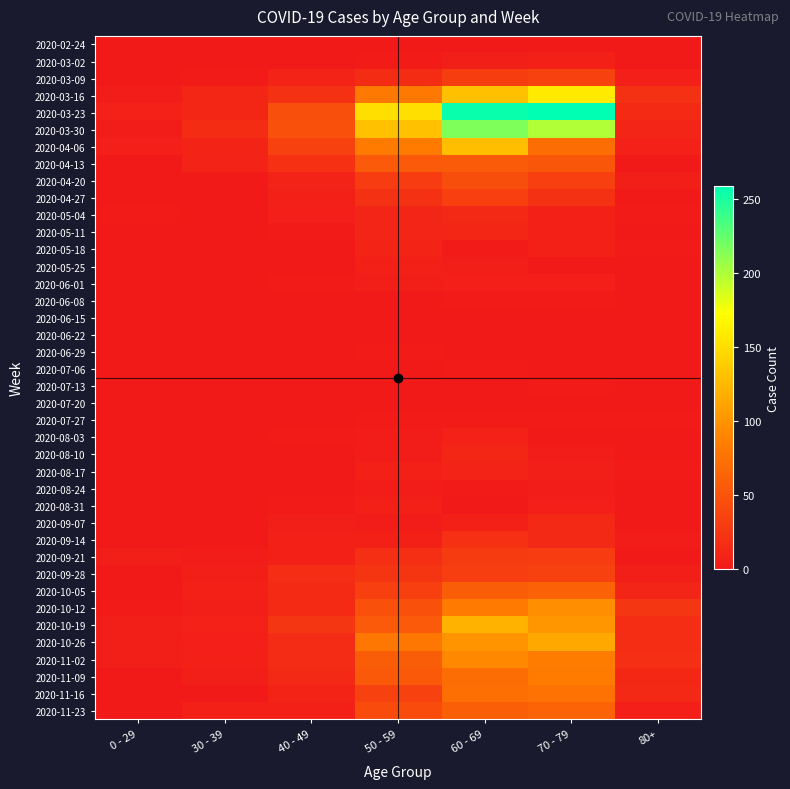

Reading left to right, what are all the values shown in this chart?

2020-02-24: 0 - 29=0	30 - 39=0	40 - 49=1	50 - 59=1	60 - 69=1	70 - 79=1	80+=0
2020-03-02: 0 - 29=0	30 - 39=1	40 - 49=1	50 - 59=3	60 - 69=5	70 - 79=7	80+=1
2020-03-09: 0 - 29=2	30 - 39=3	40 - 49=9	50 - 59=17	60 - 69=31	70 - 79=35	80+=6
2020-03-16: 0 - 29=4	30 - 39=12	40 - 49=21	50 - 59=81	60 - 69=130	70 - 79=158	80+=21
2020-03-23: 0 - 29=8	30 - 39=12	40 - 49=46	50 - 59=151	60 - 69=255	70 - 79=259	80+=15
2020-03-30: 0 - 29=4	30 - 39=17	40 - 49=47	50 - 59=131	60 - 69=216	70 - 79=199	80+=11
2020-04-06: 0 - 29=6	30 - 39=10	40 - 49=34	50 - 59=83	60 - 69=129	70 - 79=71	80+=8
2020-04-13: 0 - 29=2	30 - 39=9	40 - 49=20	50 - 59=55	60 - 69=56	70 - 79=52	80+=2
2020-04-20: 0 - 29=1	30 - 39=2	40 - 49=9	50 - 59=30	60 - 69=45	70 - 79=33	80+=5
2020-04-27: 0 - 29=2	30 - 39=2	40 - 49=7	50 - 59=21	60 - 69=33	70 - 79=21	80+=0
2020-05-04: 0 - 29=3	30 - 39=2	40 - 49=6	50 - 59=11	60 - 69=14	70 - 79=7	80+=3
2020-05-11: 0 - 29=1	30 - 39=0	40 - 49=3	50 - 59=11	60 - 69=12	70 - 79=7	80+=0
2020-05-18: 0 - 29=0	30 - 39=1	40 - 49=0	50 - 59=10	60 - 69=3	70 - 79=7	80+=3
2020-05-25: 0 - 29=0	30 - 39=0	40 - 49=1	50 - 59=7	60 - 69=5	70 - 79=2	80+=1
2020-06-01: 0 - 29=0	30 - 39=2	40 - 49=3	50 - 59=5	60 - 69=6	70 - 79=6	80+=2
2020-06-08: 0 - 29=0	30 - 39=0	40 - 49=2	50 - 59=2	60 - 69=3	70 - 79=3	80+=0
2020-06-15: 0 - 29=0	30 - 39=0	40 - 49=1	50 - 59=2	60 - 69=1	70 - 79=1	80+=1
2020-06-22: 0 - 29=1	30 - 39=0	40 - 49=1	50 - 59=2	60 - 69=0	70 - 79=1	80+=0
2020-06-29: 0 - 29=0	30 - 39=0	40 - 49=2	50 - 59=3	60 - 69=0	70 - 79=0	80+=0
2020-07-06: 0 - 29=0	30 - 39=1	40 - 49=1	50 - 59=1	60 - 69=3	70 - 79=0	80+=0
2020-07-13: 0 - 29=0	30 - 39=0	40 - 49=0	50 - 59=0	60 - 69=0	70 - 79=3	80+=0
2020-07-20: 0 - 29=1	30 - 39=2	40 - 49=1	50 - 59=1	60 - 69=2	70 - 79=1	80+=1
2020-07-27: 0 - 29=0	30 - 39=0	40 - 49=2	50 - 59=3	60 - 69=3	70 - 79=3	80+=3
2020-08-03: 0 - 29=1	30 - 39=0	40 - 49=3	50 - 59=4	60 - 69=8	70 - 79=1	80+=1
2020-08-10: 0 - 29=1	30 - 39=2	40 - 49=2	50 - 59=4	60 - 69=12	70 - 79=4	80+=1
2020-08-17: 0 - 29=0	30 - 39=2	40 - 49=2	50 - 59=7	60 - 69=9	70 - 79=5	80+=3
2020-08-24: 0 - 29=0	30 - 39=0	40 - 49=2	50 - 59=4	60 - 69=3	70 - 79=4	80+=2
2020-08-31: 0 - 29=0	30 - 39=0	40 - 49=3	50 - 59=7	60 - 69=1	70 - 79=6	80+=0
2020-09-07: 0 - 29=0	30 - 39=1	40 - 49=5	50 - 59=4	60 - 69=7	70 - 79=14	80+=0
2020-09-14: 0 - 29=1	30 - 39=1	40 - 49=7	50 - 59=7	60 - 69=20	70 - 79=14	80+=4
2020-09-21: 0 - 29=5	30 - 39=4	40 - 49=7	50 - 59=19	60 - 69=29	70 - 79=30	80+=1
2020-09-28: 0 - 29=0	30 - 39=5	40 - 49=18	50 - 59=24	60 - 69=32	70 - 79=35	80+=5
2020-10-05: 0 - 29=1	30 - 39=7	40 - 49=15	50 - 59=33	60 - 69=58	70 - 79=62	80+=11
2020-10-12: 0 - 29=3	30 - 39=5	40 - 49=15	50 - 59=47	60 - 69=82	70 - 79=97	80+=25
2020-10-19: 0 - 29=5	30 - 39=8	40 - 49=25	50 - 59=55	60 - 69=121	70 - 79=102	80+=18
2020-10-26: 0 - 29=5	30 - 39=6	40 - 49=16	50 - 59=79	60 - 69=100	70 - 79=115	80+=18
2020-11-02: 0 - 29=5	30 - 39=7	40 - 49=16	50 - 59=58	60 - 69=93	70 - 79=84	80+=19
2020-11-09: 0 - 29=1	30 - 39=5	40 - 49=14	50 - 59=54	60 - 69=72	70 - 79=83	80+=13
2020-11-16: 0 - 29=0	30 - 39=2	40 - 49=10	50 - 59=35	60 - 69=73	70 - 79=75	80+=14
2020-11-23: 0 - 29=2	30 - 39=7	40 - 49=7	50 - 59=43	60 - 69=59	70 - 79=63	80+=6